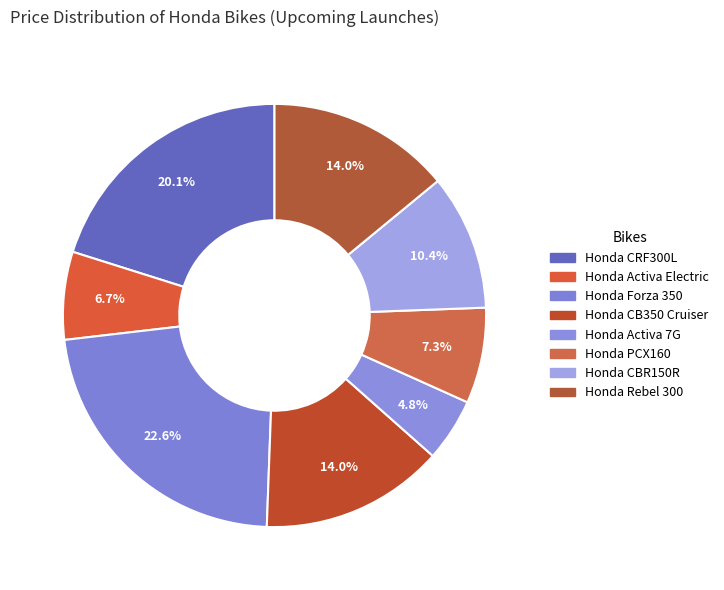

Rank the categories by value from highest to lowest.

Honda Forza 350, Honda CRF300L, Honda CB350 Cruiser, Honda Rebel 300, Honda CBR150R, Honda PCX160, Honda Activa Electric, Honda Activa 7G